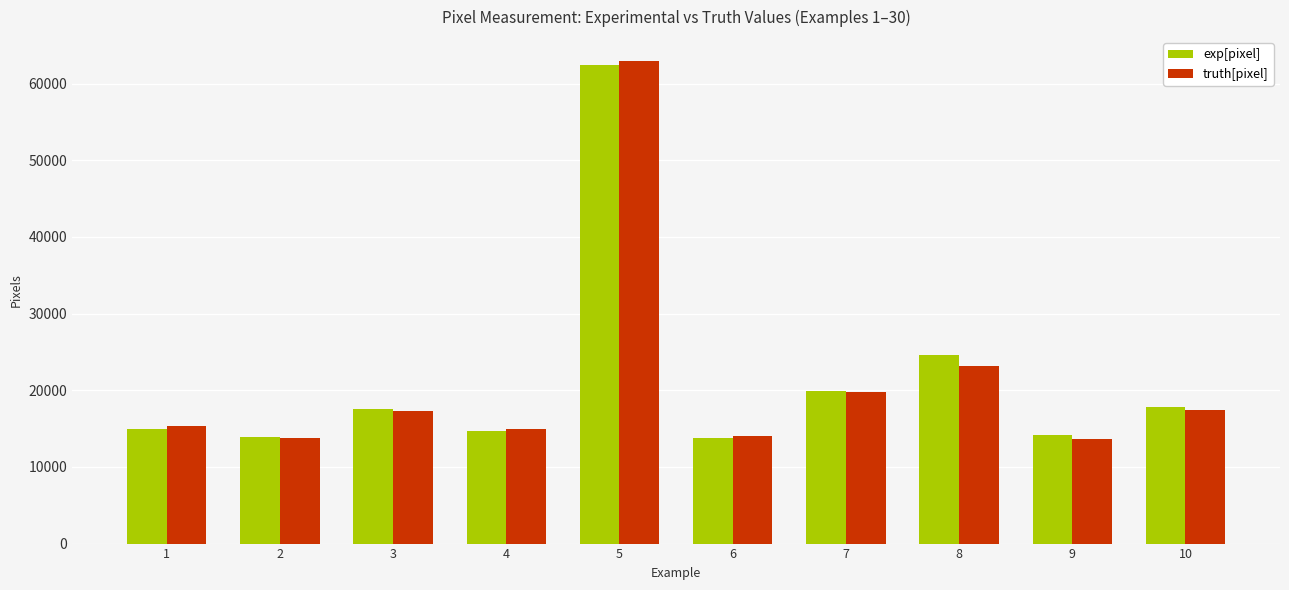

Read the truth[pixel] value at 3.

17262.0